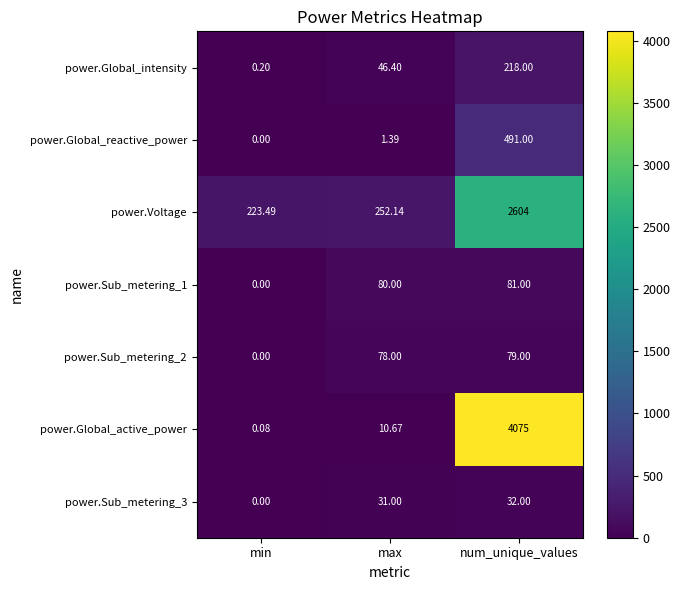

Which series changed the most between min and num_unique_values?

power.Global_active_power